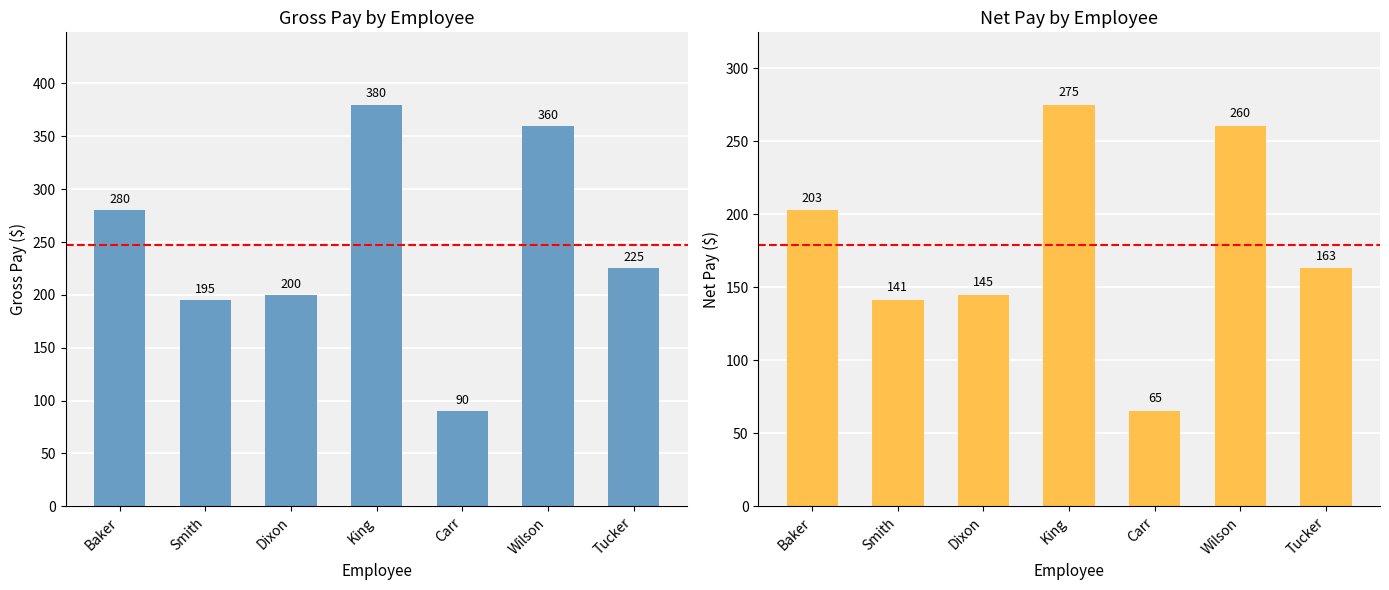

Which has a higher value, Wilson or King?

King